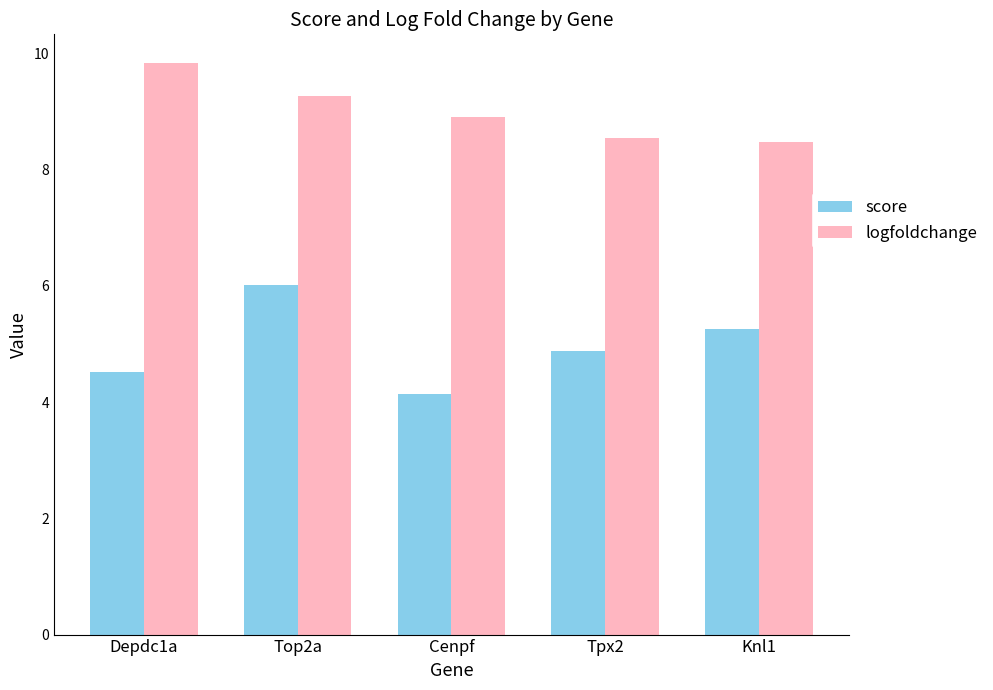

Rank the categories by score value from highest to lowest.

Top2a, Knl1, Tpx2, Depdc1a, Cenpf